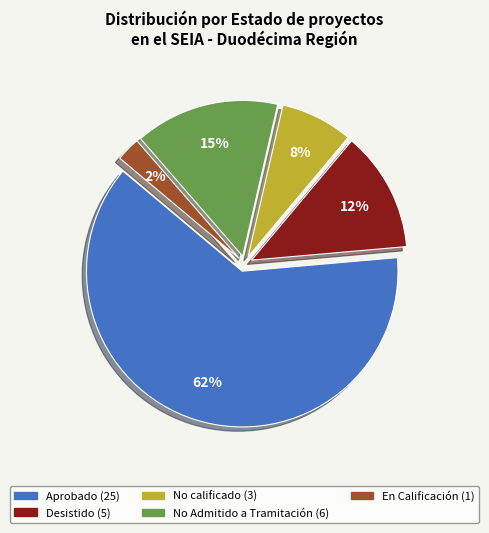

To the nearest percent, what is the average slice percentage?

20%